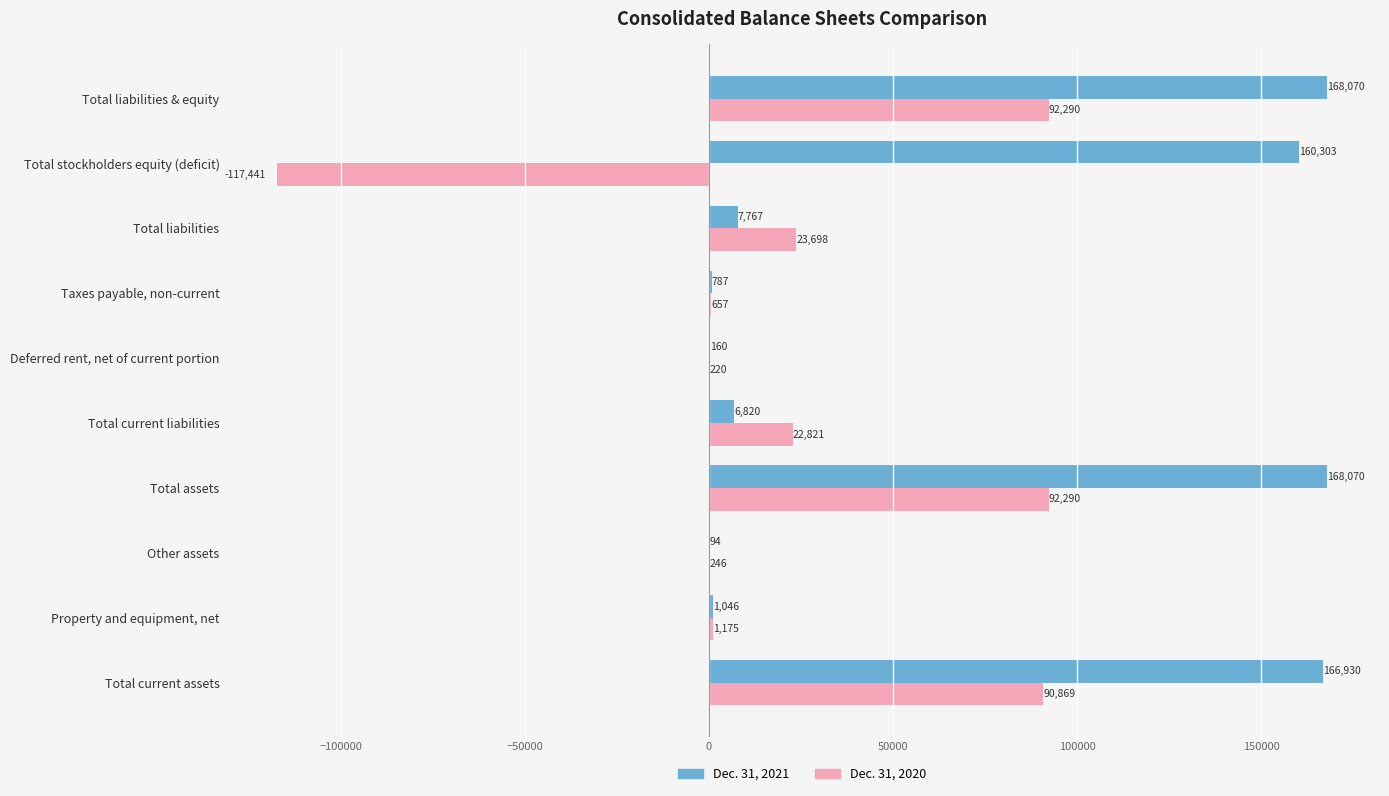

What is the sum of all Dec. 31, 2020 values?

206825